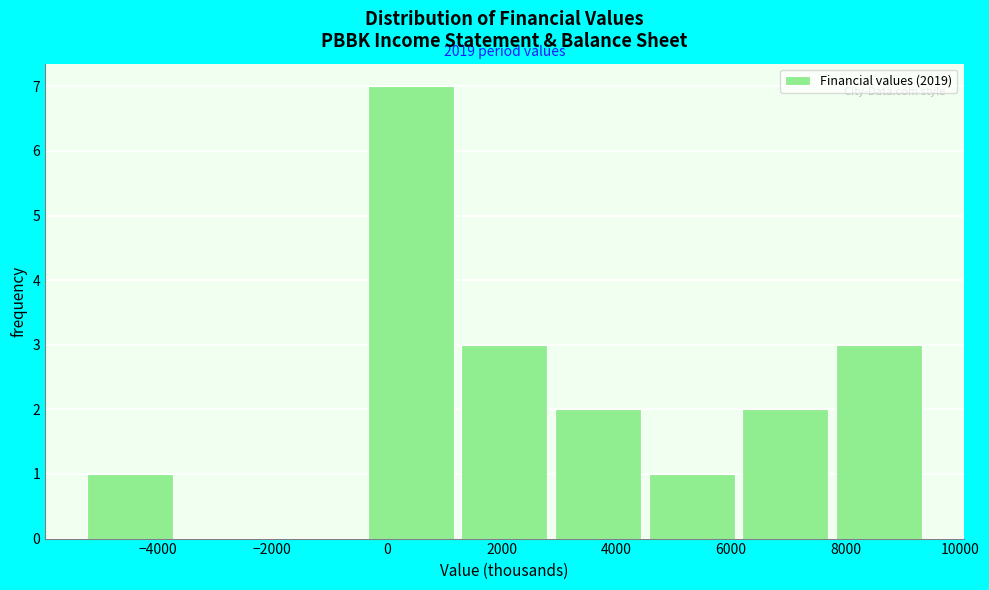

Over which range of the x-axis is the bar tallest?

-400 to 1200